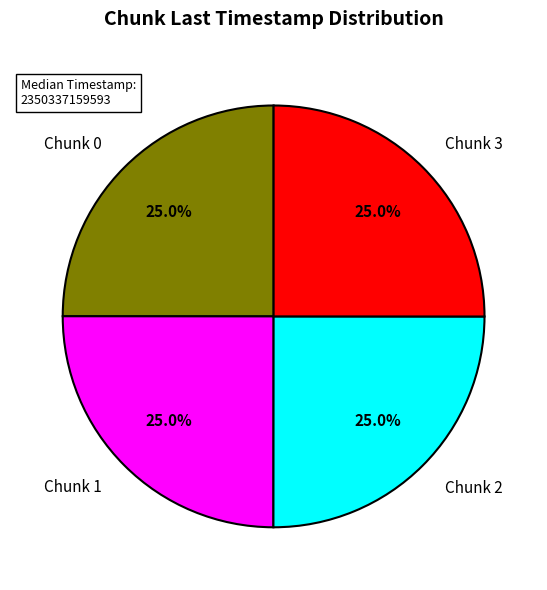

How many segments does this pie chart have?

4